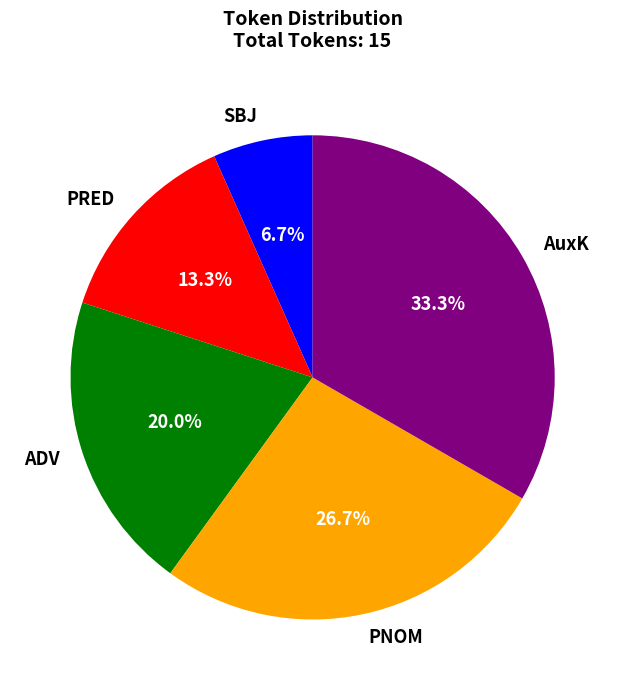

What percentage is the ADV slice, to the nearest percent?

20%